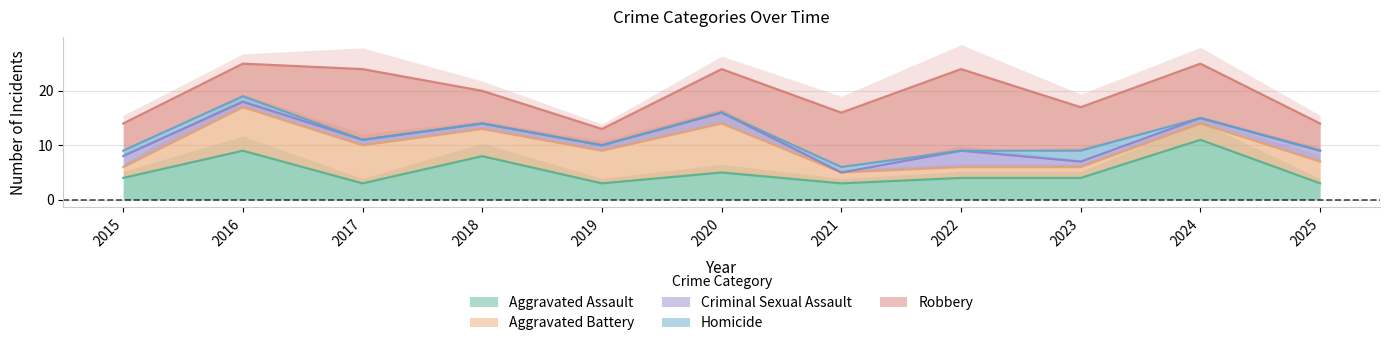

Count the number of categories in the chart.

11